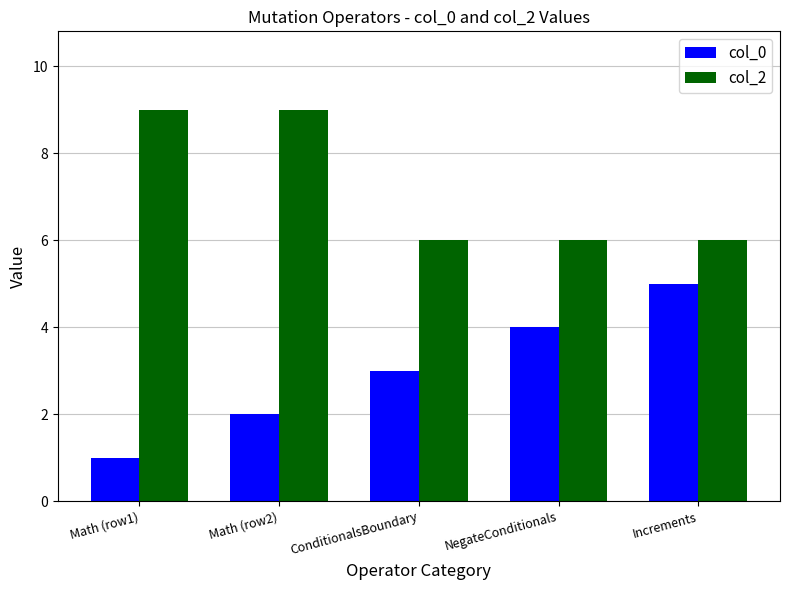

Is the value of col_2 at ConditionalsBoundary greater than the value of col_0 at Increments?

Yes